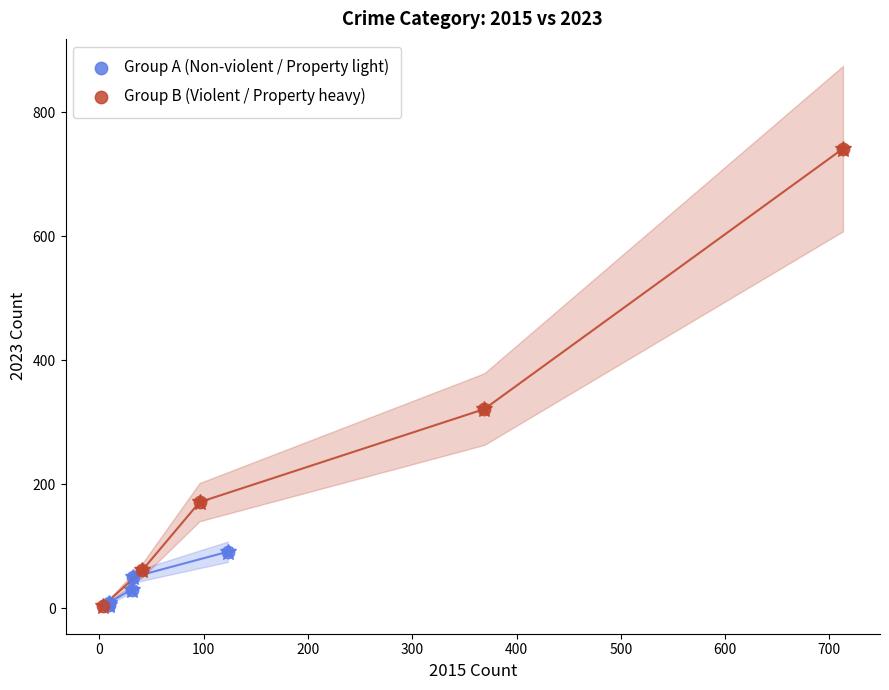

Which series contains the highest Y value?

Group B (Violent / Property heavy)